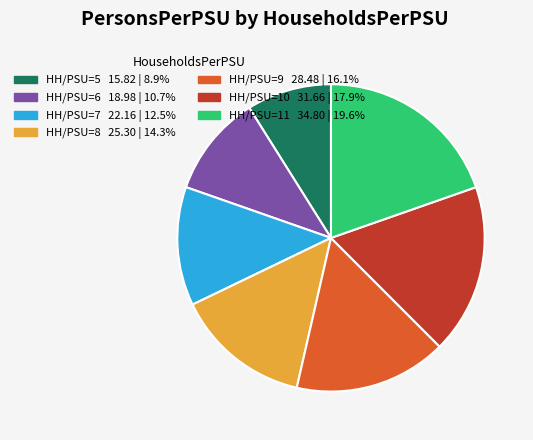

Is there any slice that represents more than half of the pie?

No